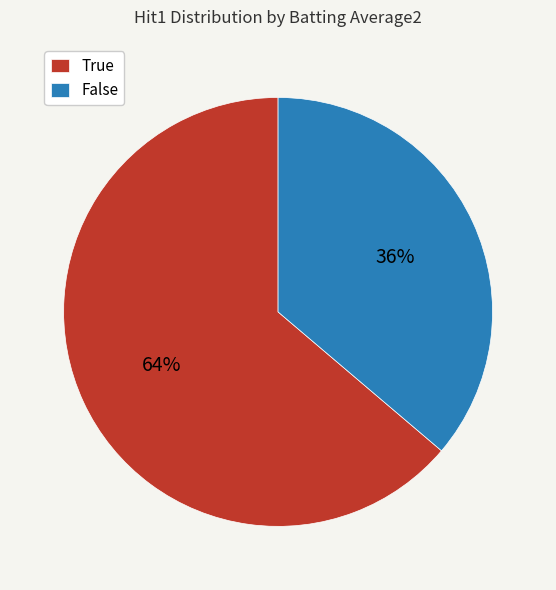

Which category has the biggest portion of the pie?

True